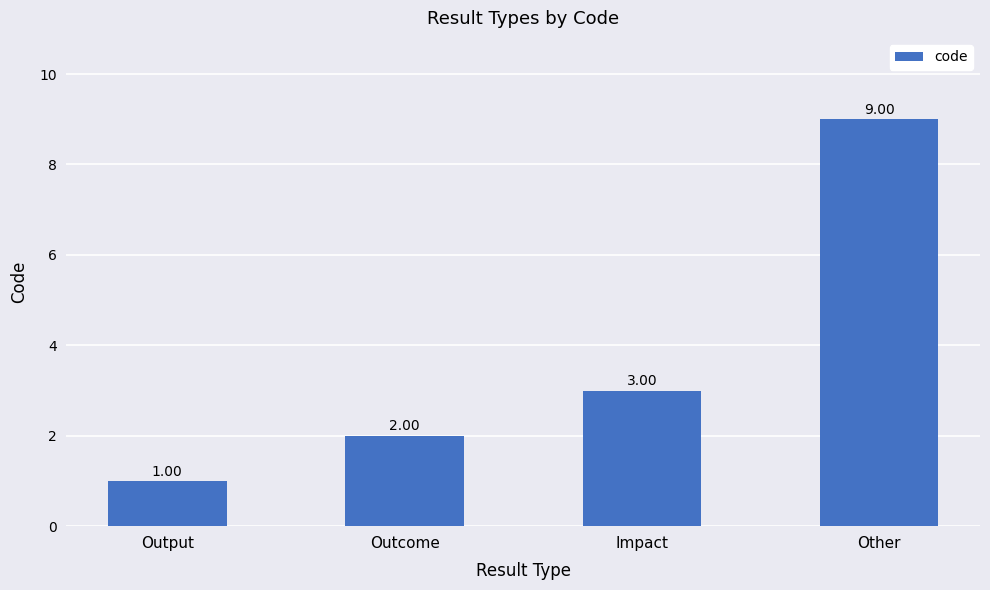

What is the approximate value at Outcome?

2